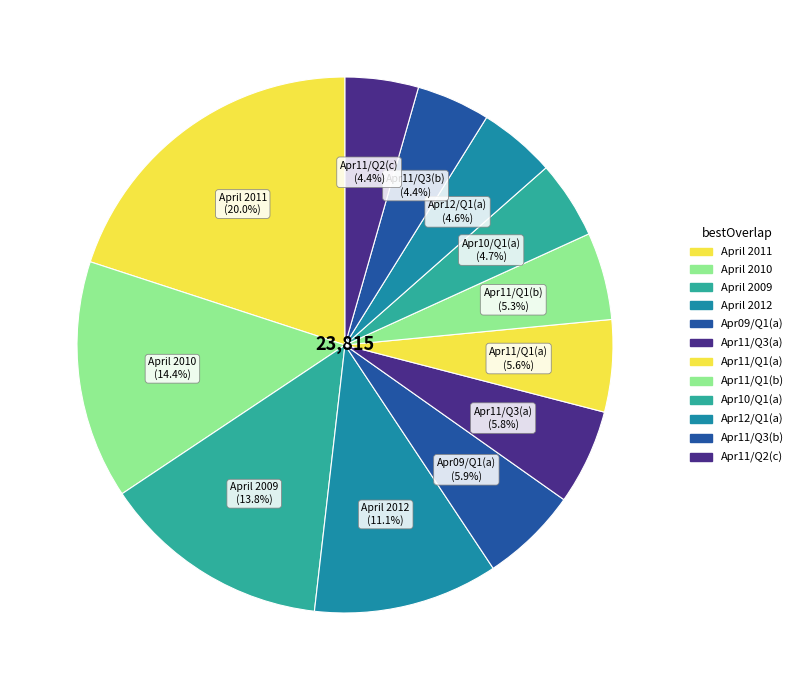

How many slices are in this pie chart?

12